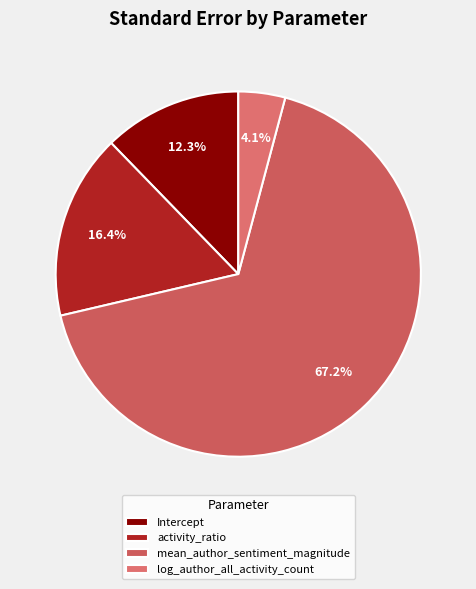

Rank the categories by value from highest to lowest.

mean_author_sentiment_magnitude, activity_ratio, Intercept, log_author_all_activity_count